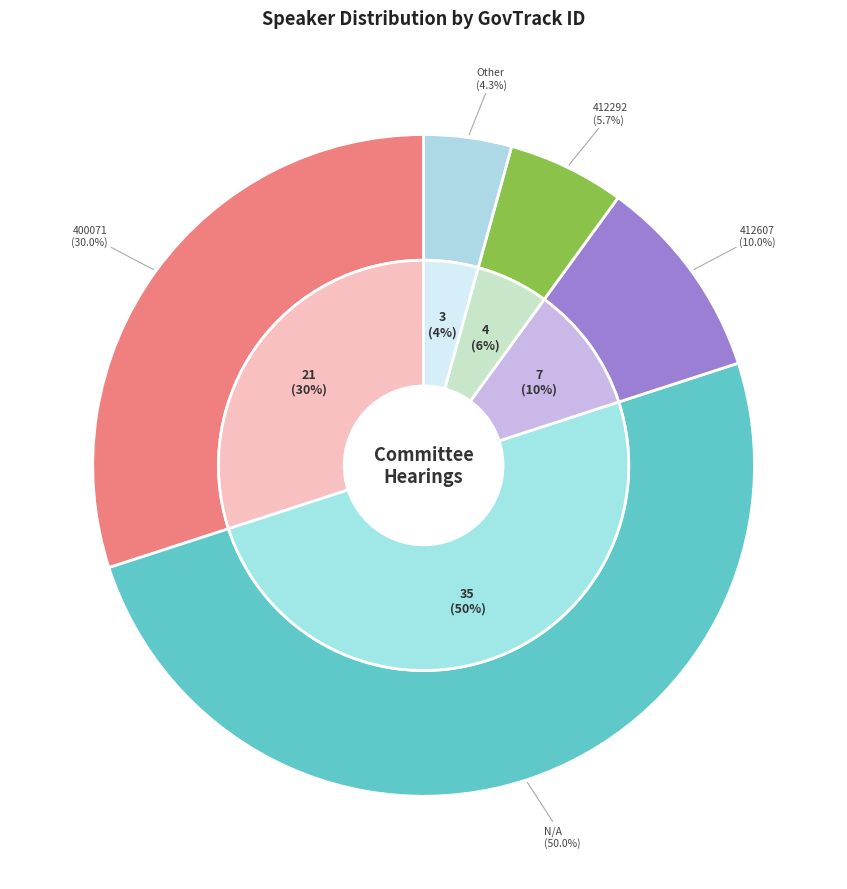

Does 412607 represent more than half of the total?

No